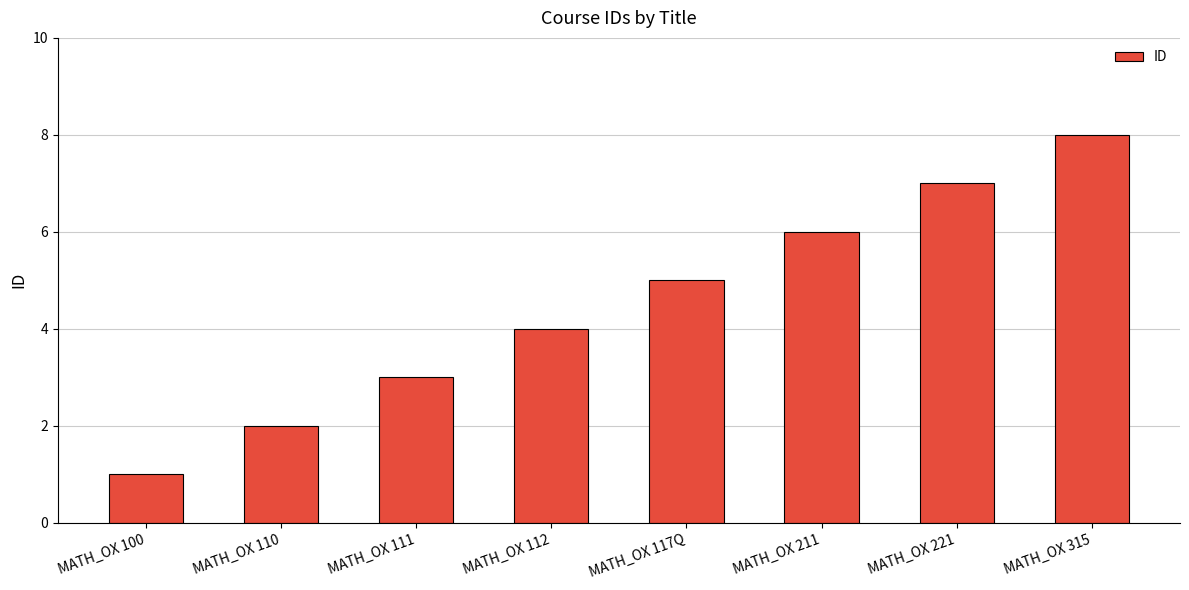

Reading left to right, what are all the values shown in this chart?

1	2	3	4	5	6	7	8